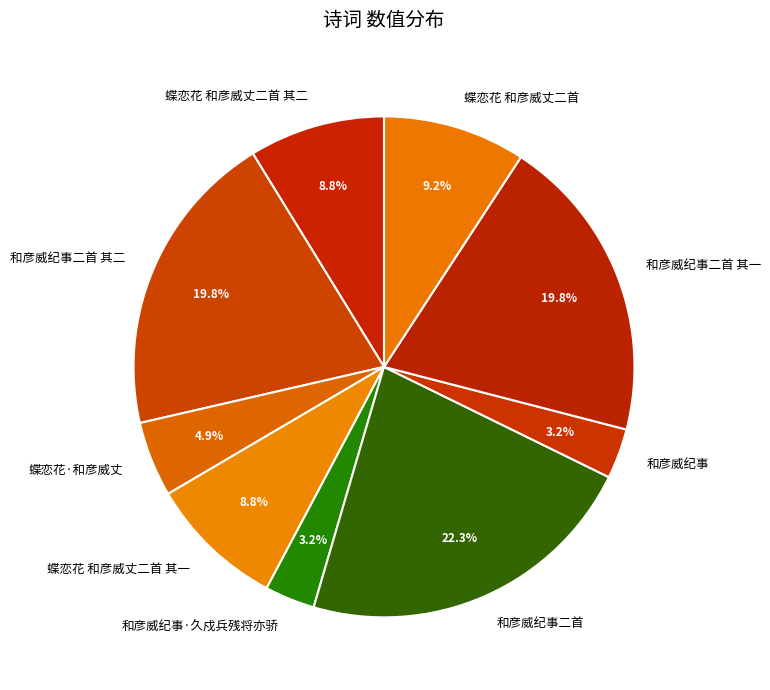

Does 蝶恋花 和彦威丈二首 其一 represent more than half of the total?

No